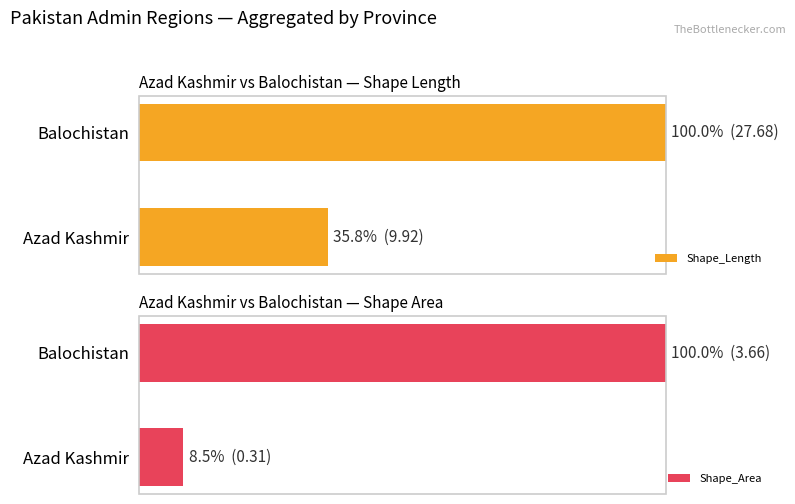

What is the value of the Shape_Area bar at the 2nd from the left?

100.0